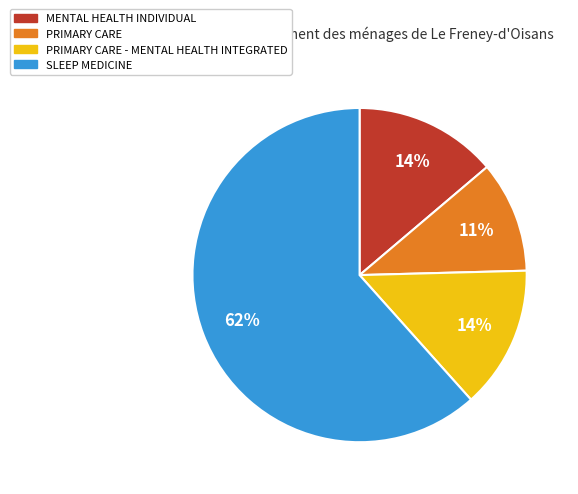

To the nearest percent, what is the average slice percentage?

25%